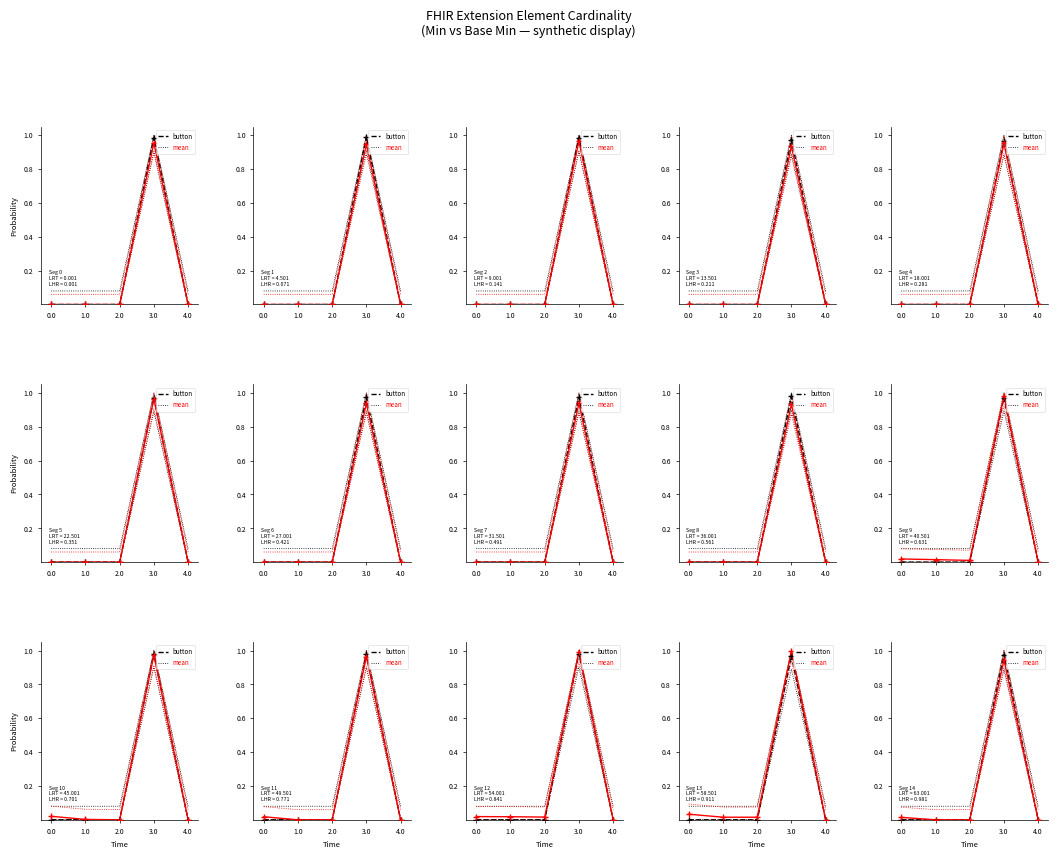

Is the value of button at 0.0 greater than the value of mean at 0.0?

No